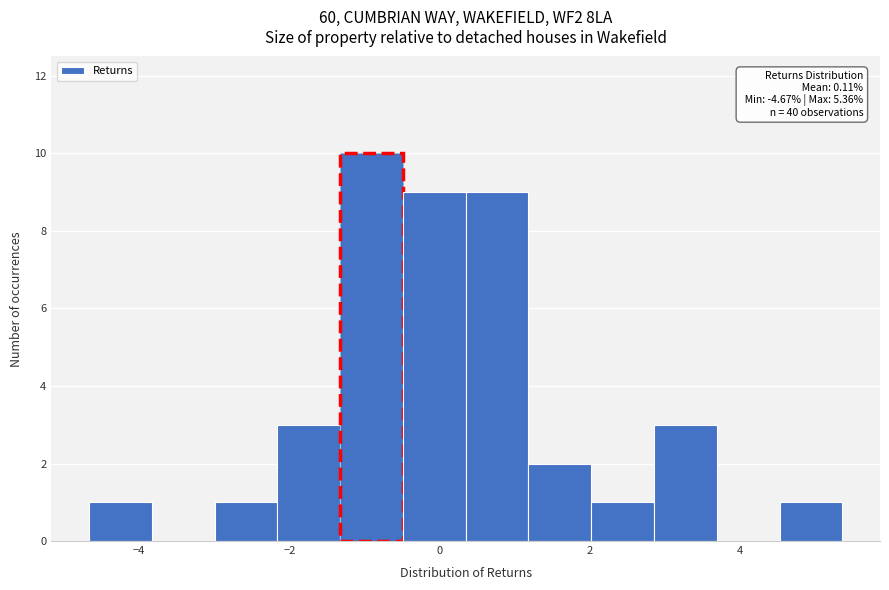

Which range on the x-axis has the tallest bar?

-1.4 to -0.4